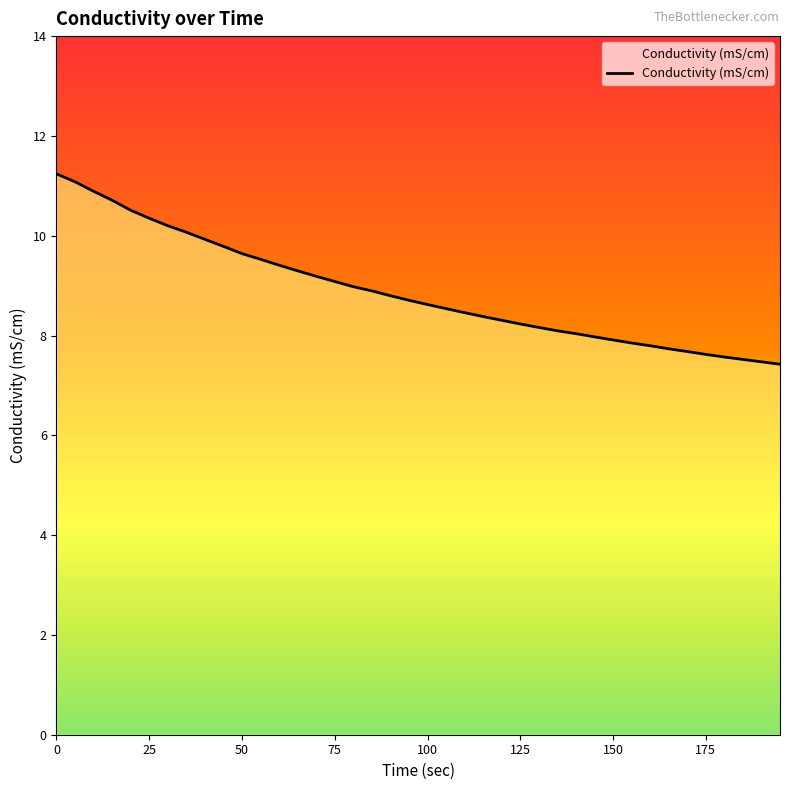

What is the difference between the maximum and minimum values?

3.8